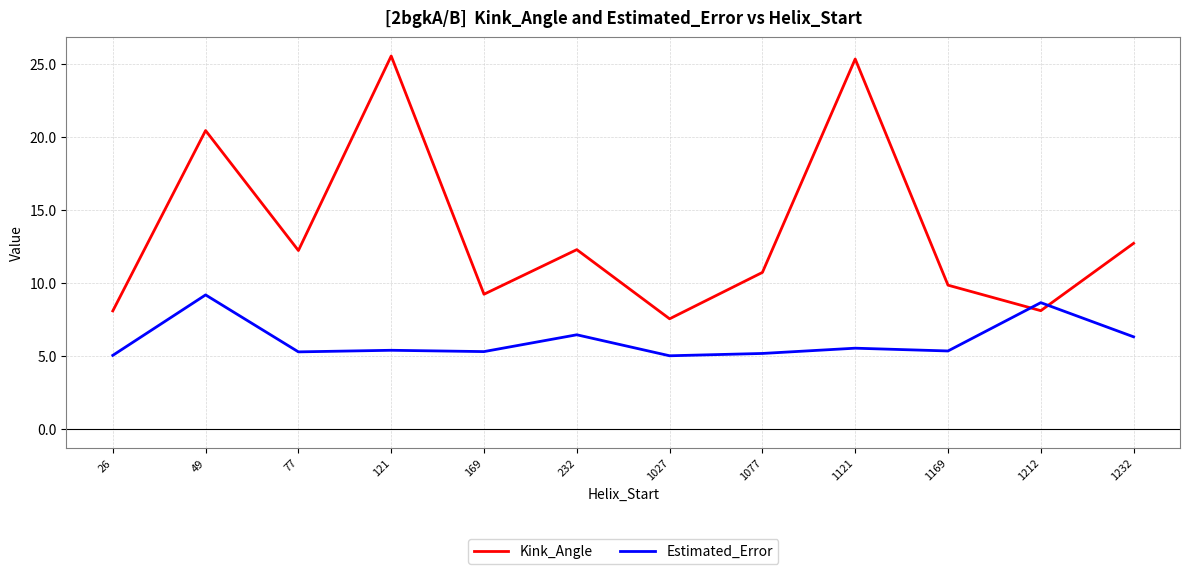

At which category does Kink_Angle reach its first local valley?

77